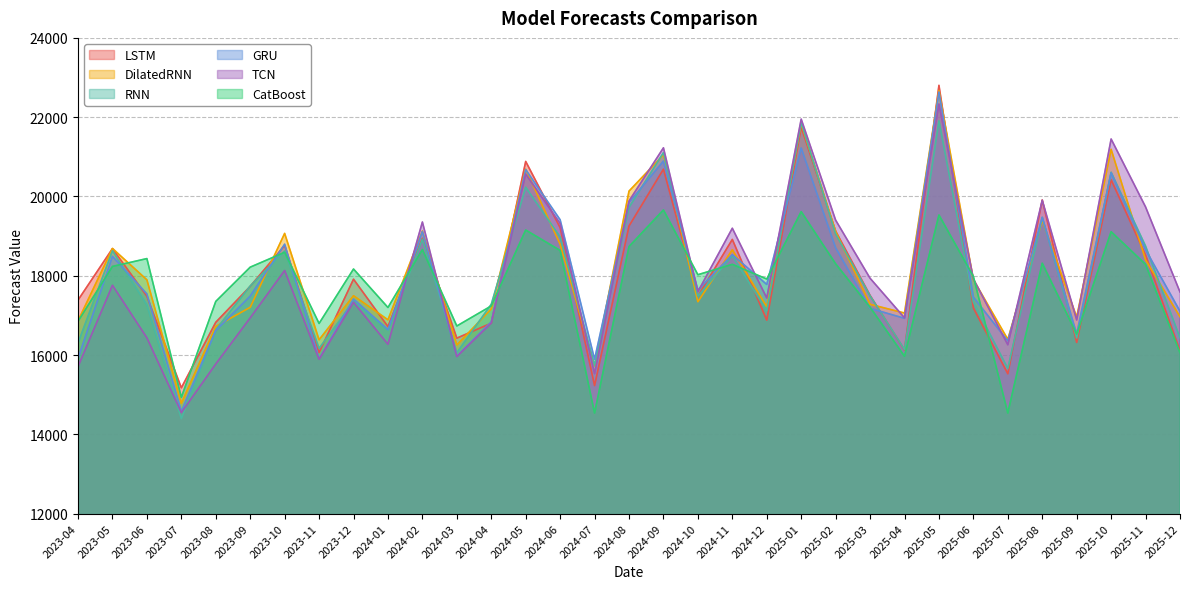

How many intersections are there between DilatedRNN and TCN?

11